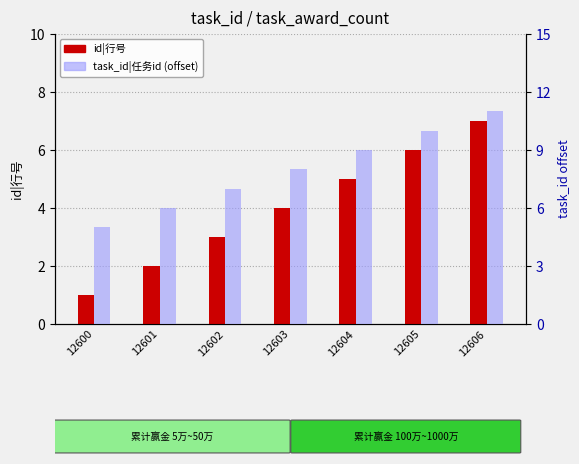

Where is task_id|任务id nearest to the value 8?

12603